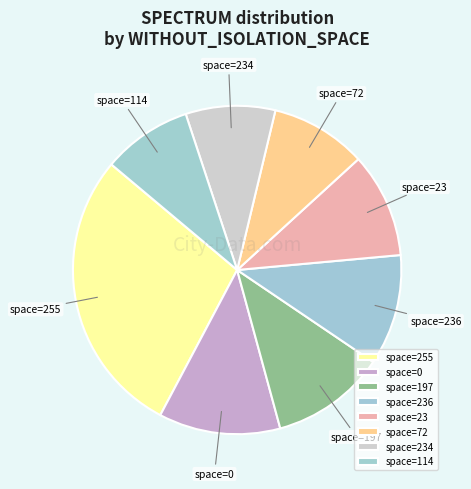

Is the sum of space=72 and space=197 greater than half?

No